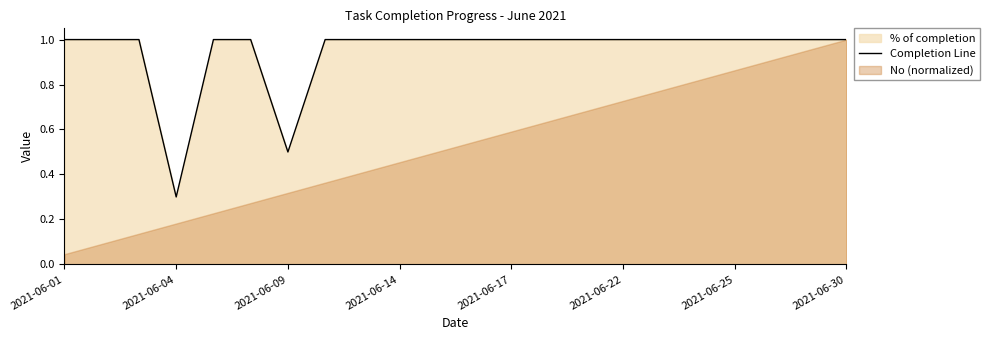

True or false: there are more than 0 points higher than both neighbors.

False